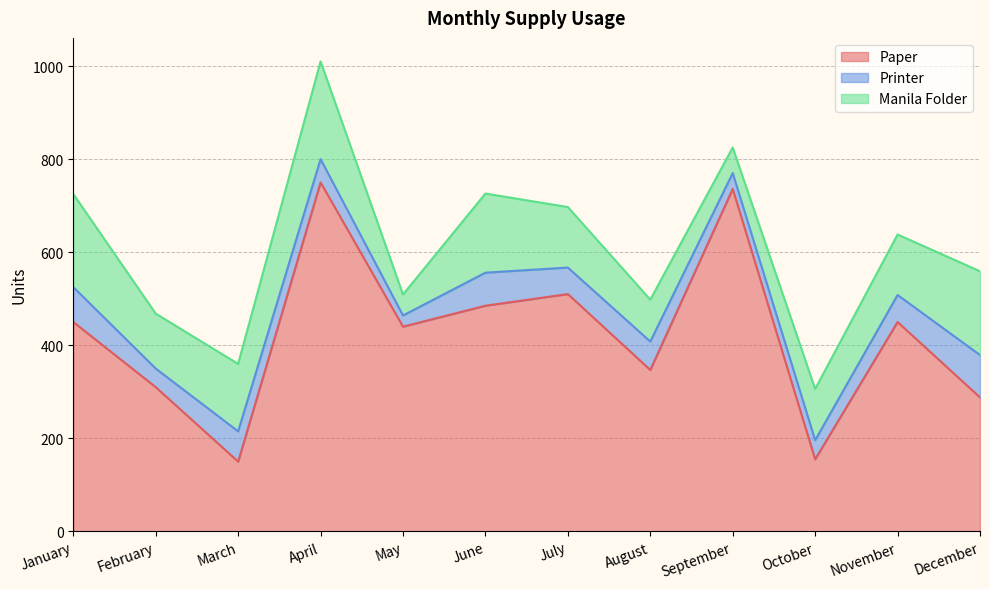

How many data points in Printer are above 58?

5